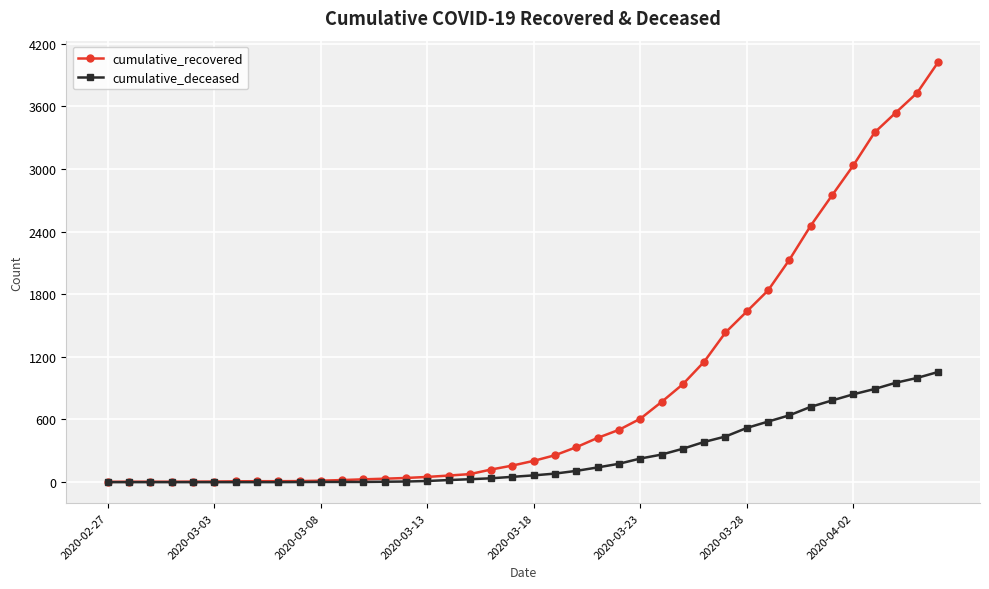

Which series has the largest range (max minus min)?

cumulative_recovered